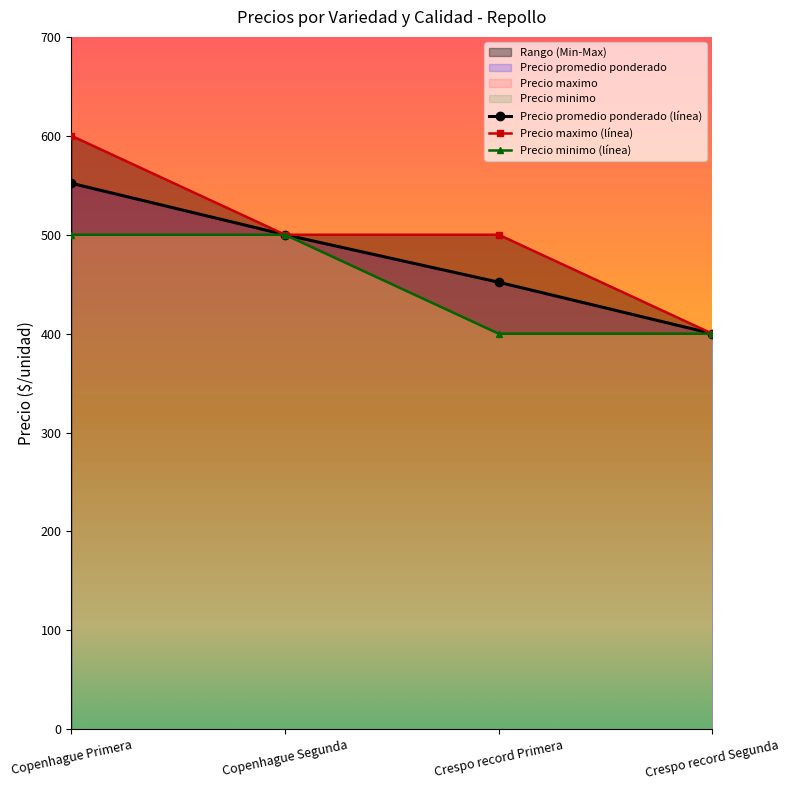

What is the label of the 1st point from the left?

Copenhague Primera